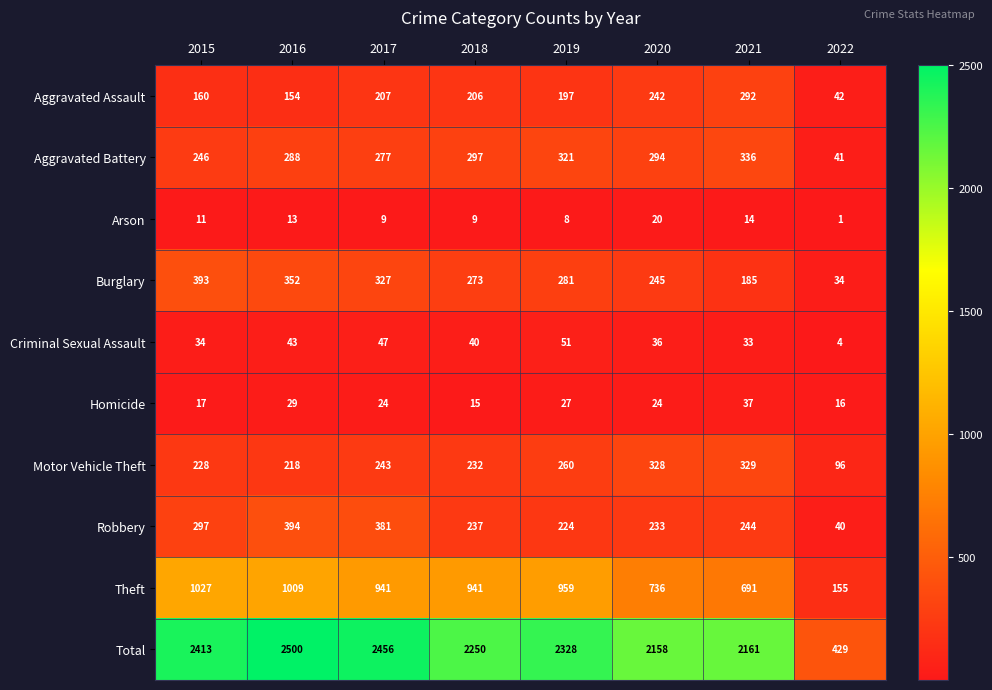

True or false: Theft has a value of 155 at 2022.

True